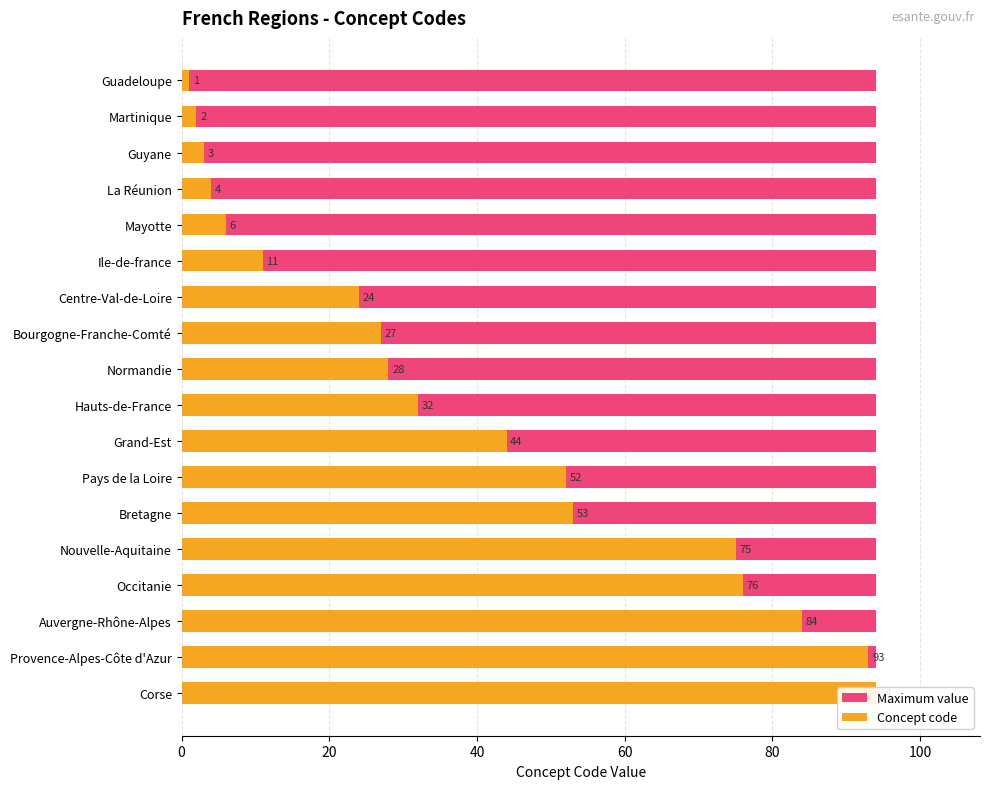

Count the number of categories in the chart.

18